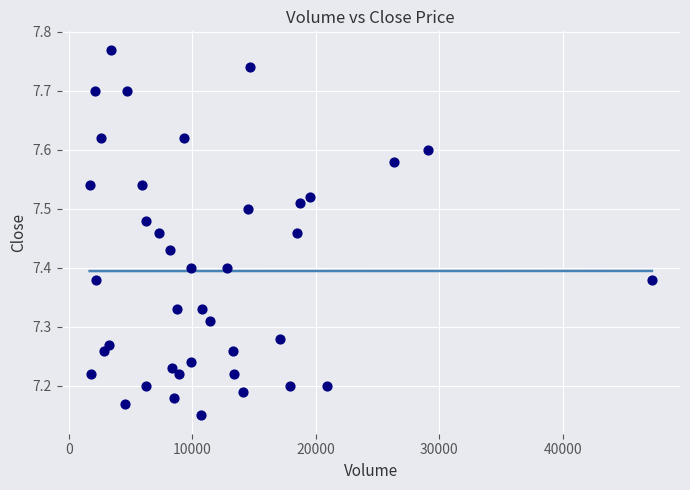

What is the range of Y values (max minus min)?

0.6